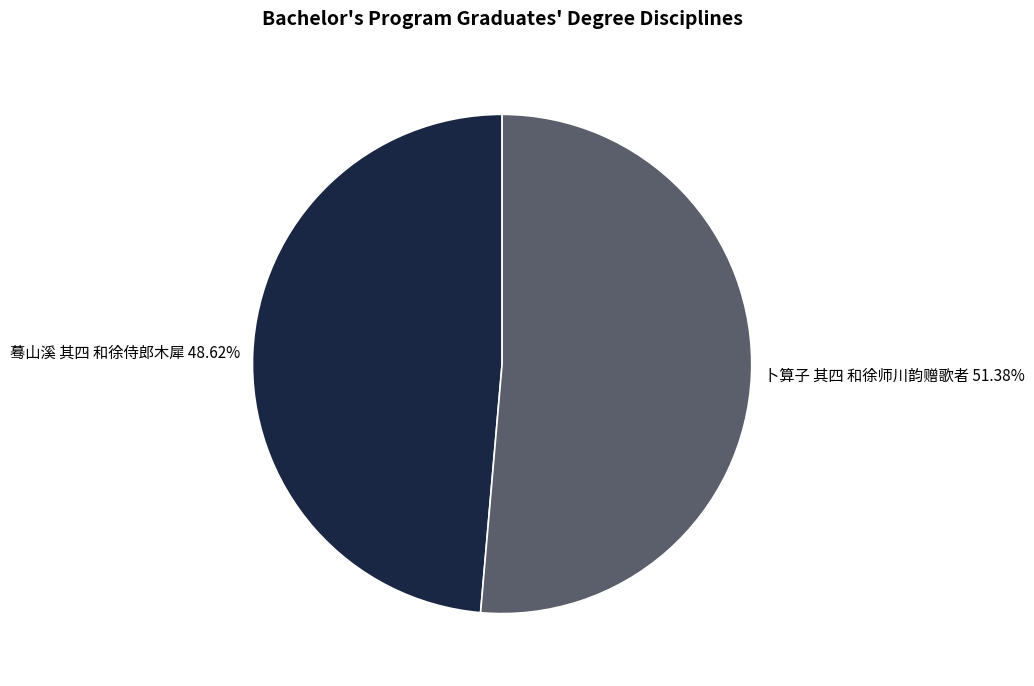

Combined, do 卜算子 其四 和徐师川韵赠歌者 and 蓦山溪 其四 和徐侍郎木犀 account for over 50%?

Yes